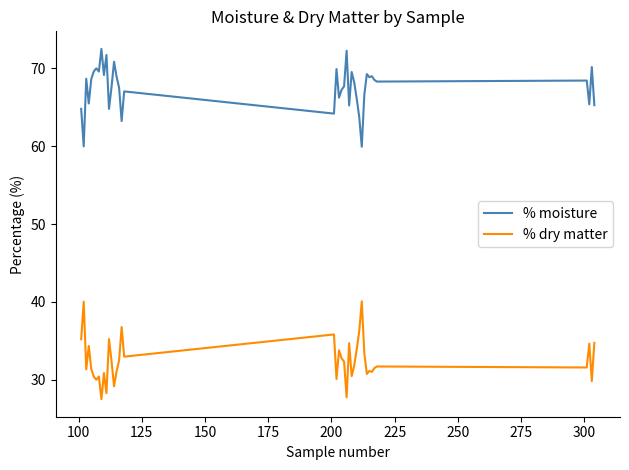

Which series has the largest total across all categories?

% moisture